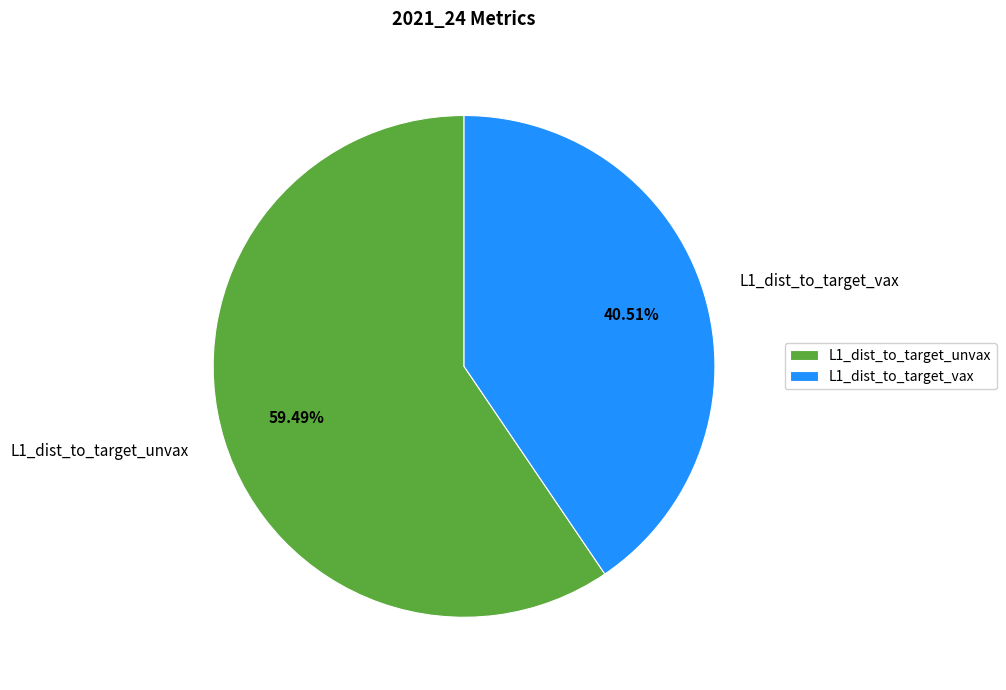

Which category has the biggest portion of the pie?

L1_dist_to_target_unvax